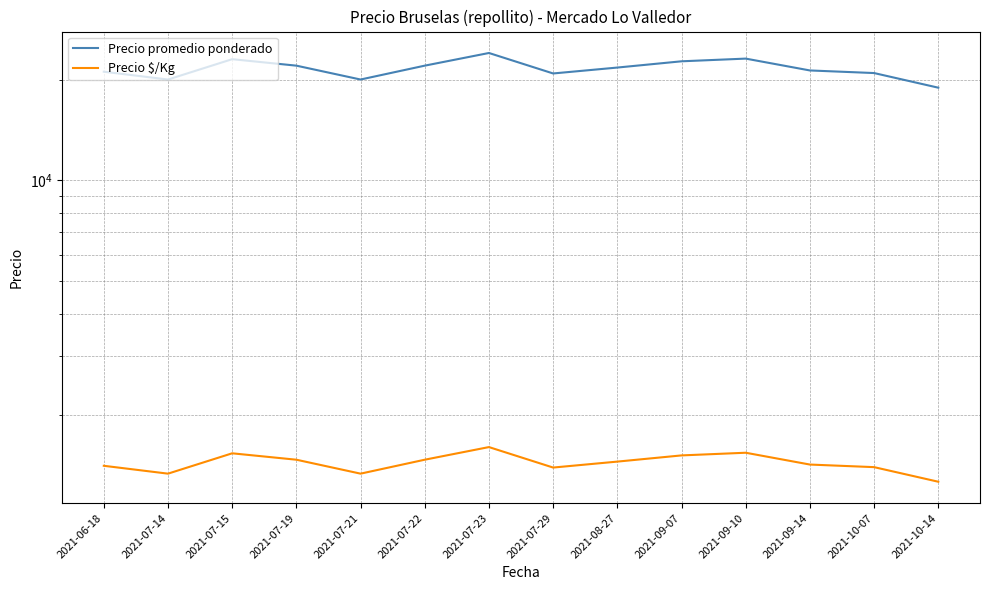

True or false: Precio $/Kg and Precio promedio ponderado cross at least once.

False